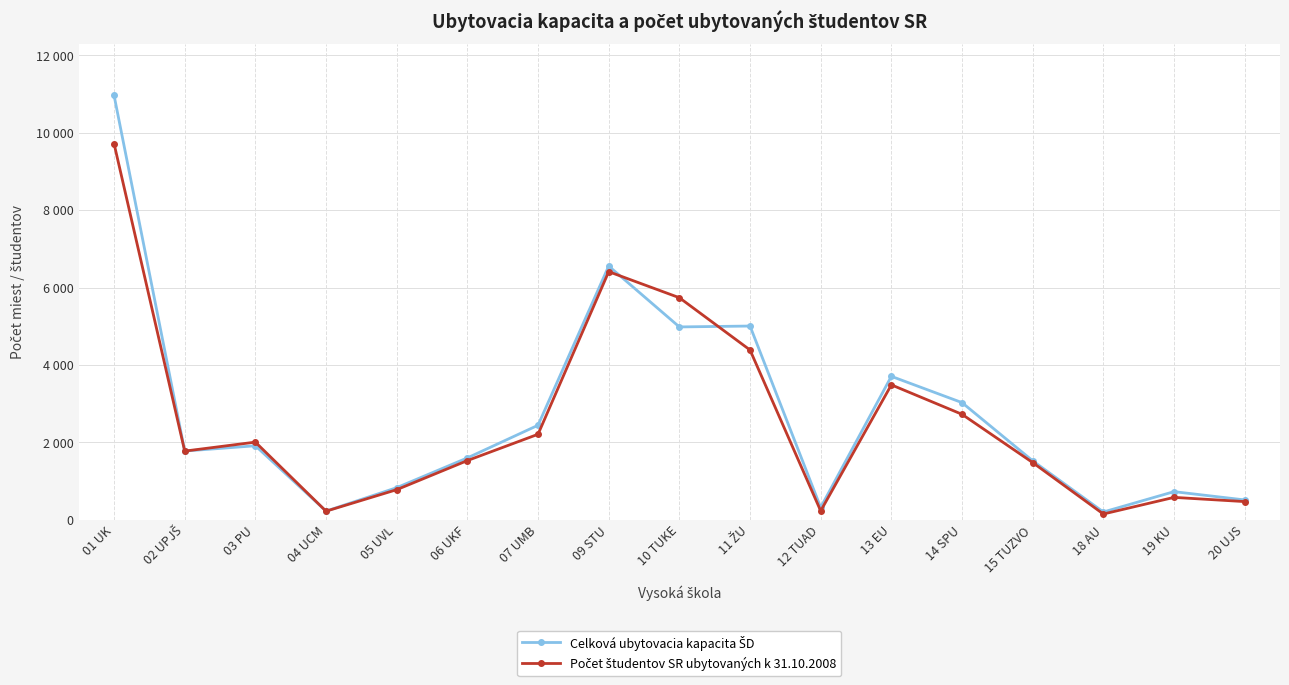

At which label does Celková ubytovacia kapacita ŠD reach its peak?

01 UK